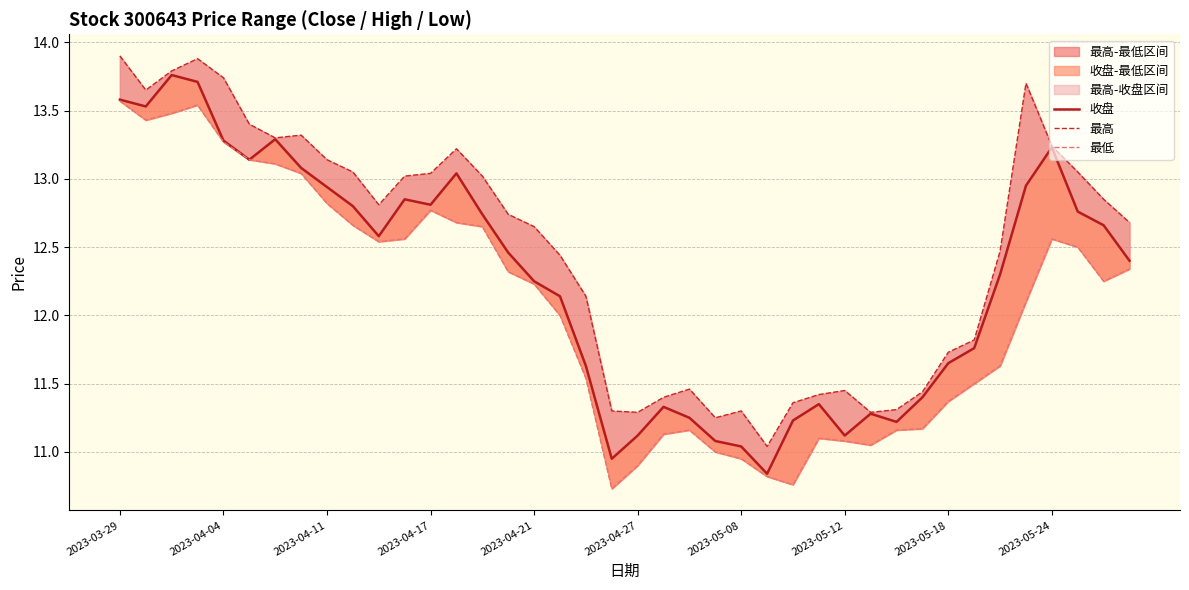

How many interior local peaks does the 最低 series have?

5